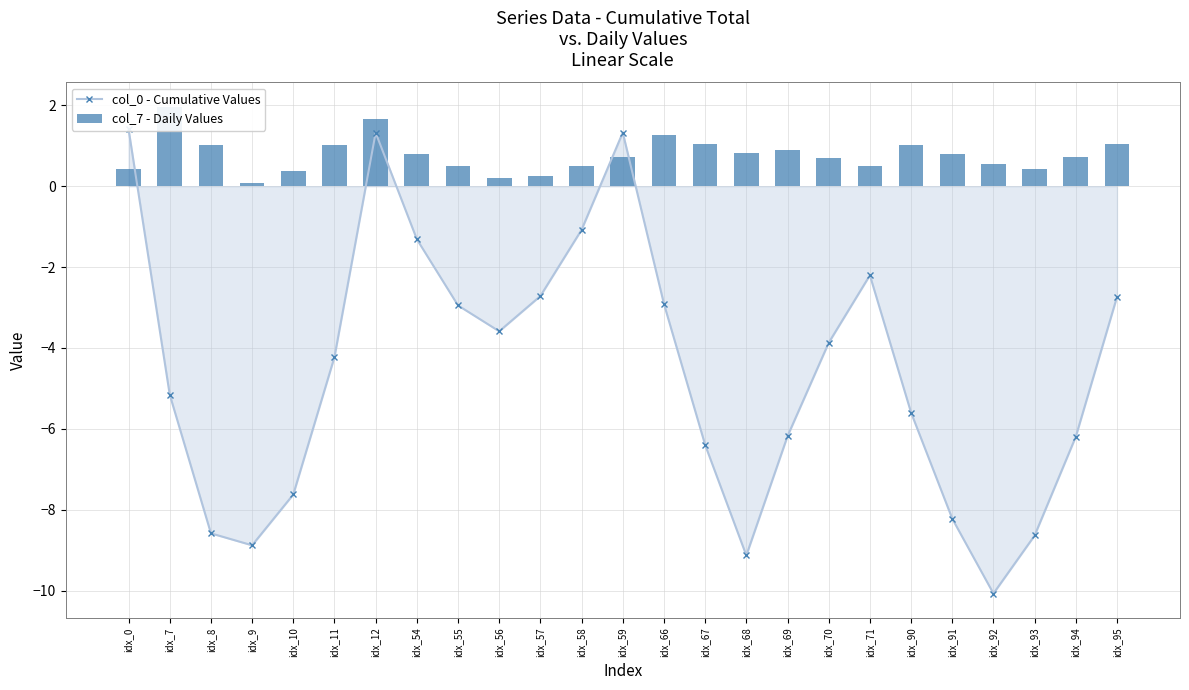

The value of col_7 - Daily Values at idx_71 is 0.2. True or false?

False